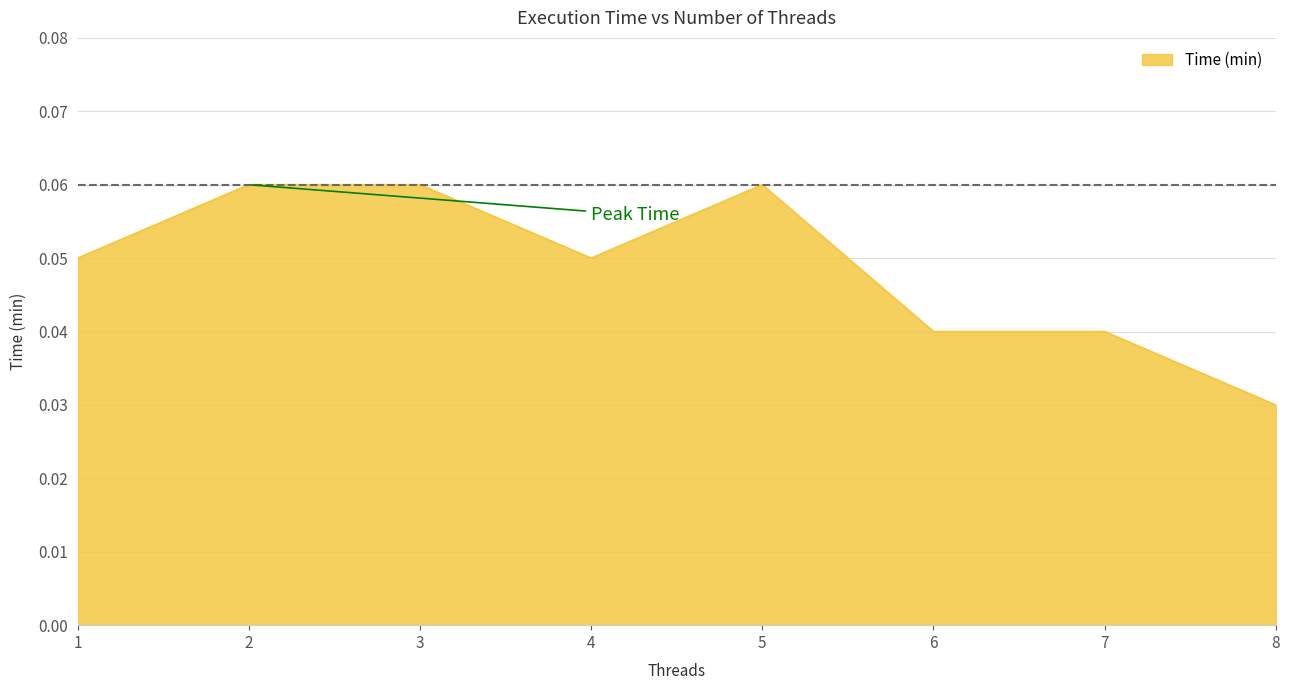

Which label corresponds to the smallest value in the chart?

8